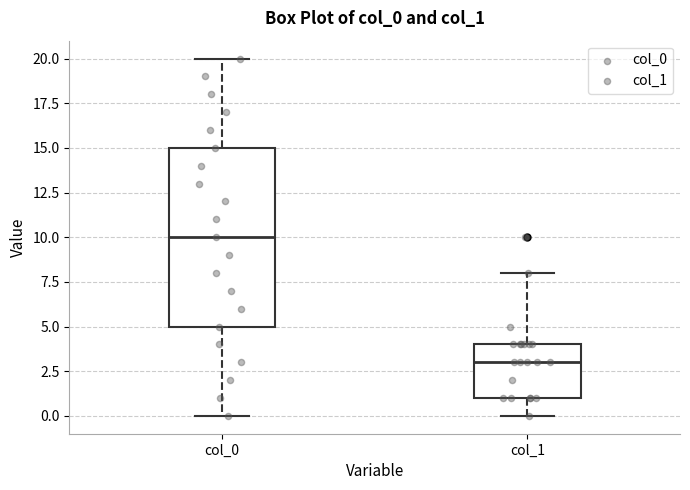

Reading left to right, read every box against the y-axis: the position of its median line, the range the box covers, and the ends of its whiskers. The values are not printed on the chart, so give them approximately, as read against the axis.

col_0: median 10, box 5 to 15, whiskers 0 to 20
col_1: median 3, box 1 to 4, whiskers 0 to 8